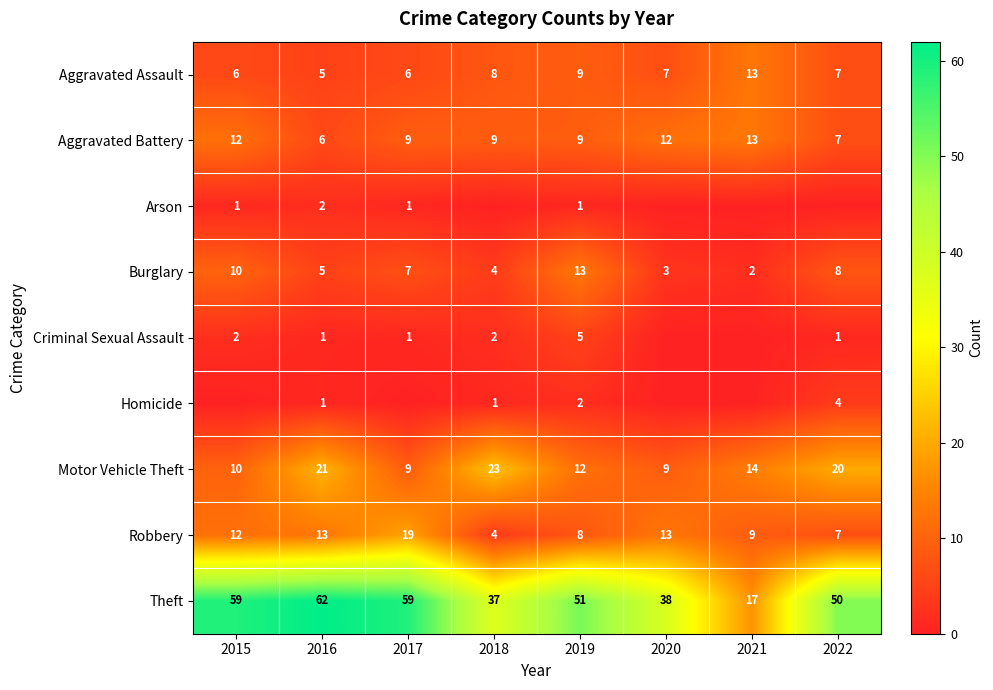

What is the spread (max minus min) of values at 2015?

59